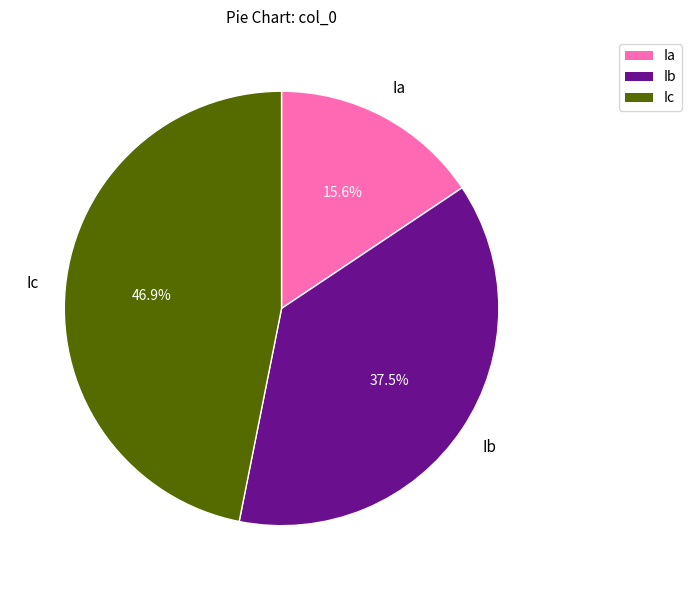

What is the smallest slice in the pie chart?

Ia